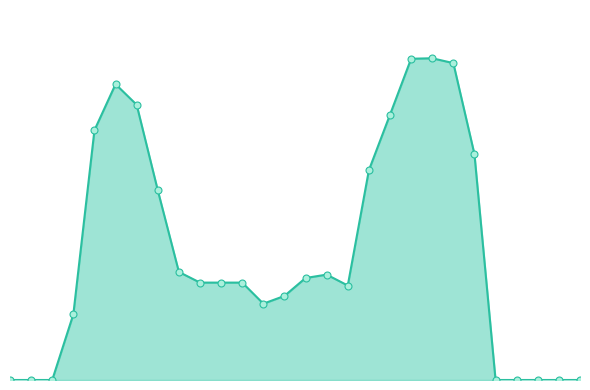

What is the sum of all values?

14857